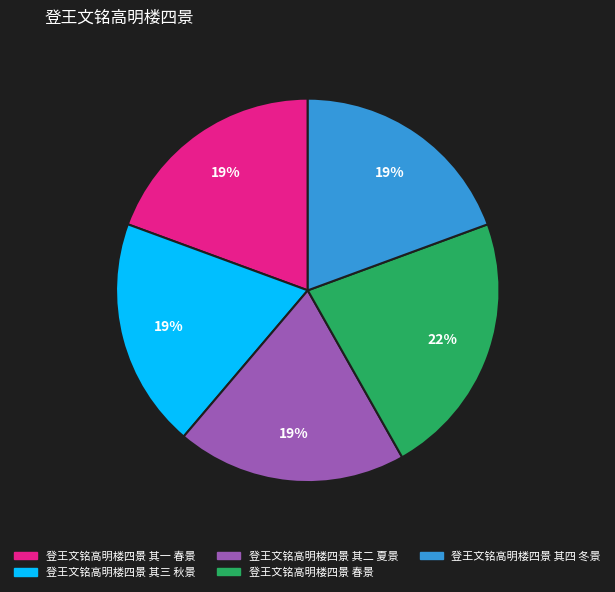

Is there a majority slice in this chart?

No